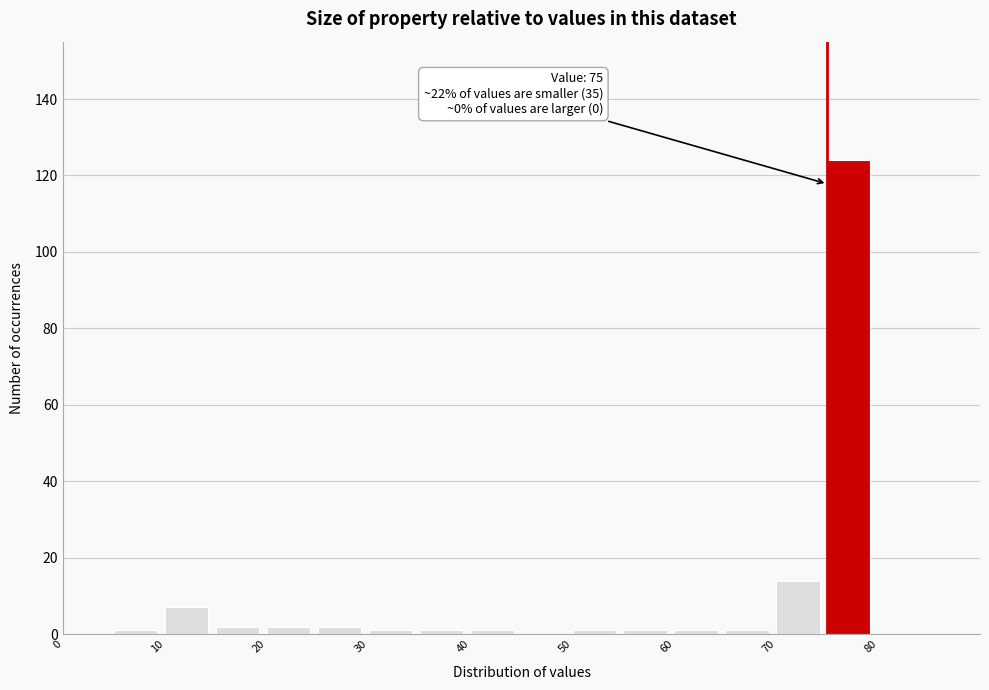

Over which range of the x-axis is the bar tallest?

75 to 80